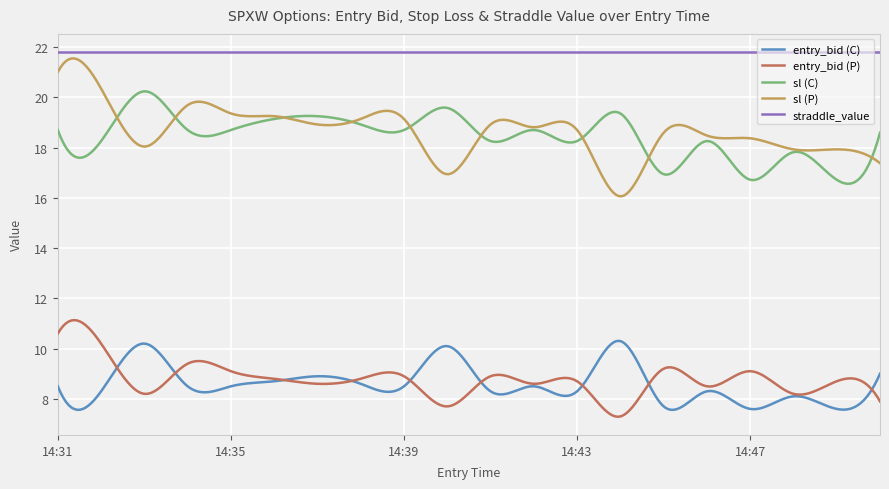

True or false: sl (P) and entry_bid (C) intersect in this chart.

False